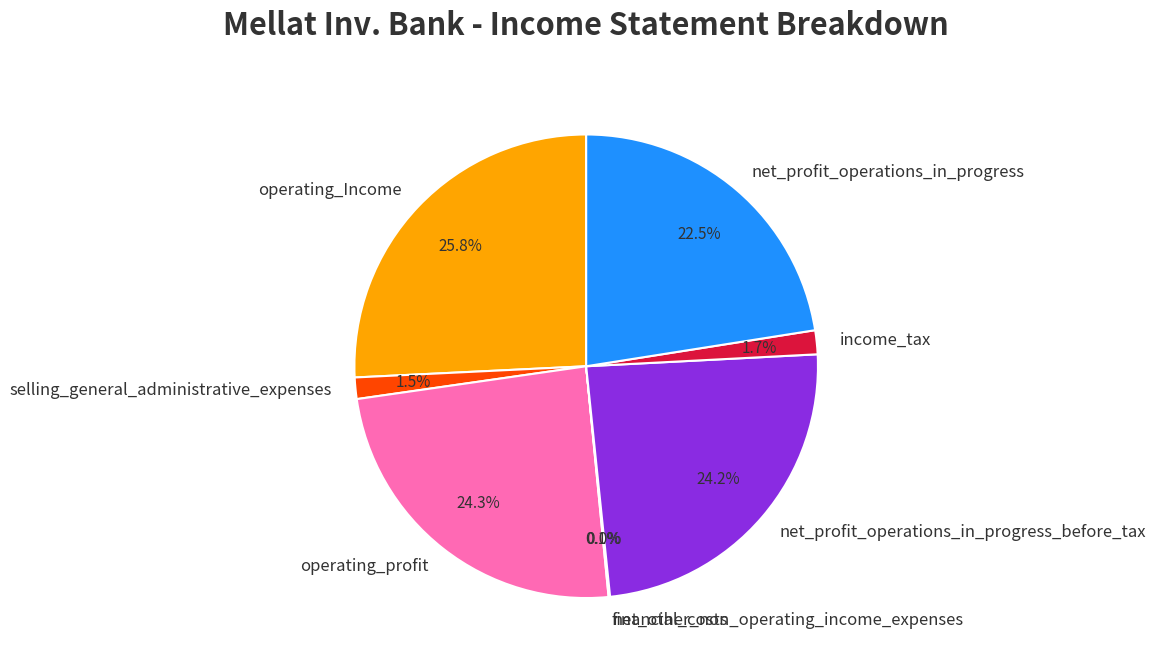

Which has a higher value, operating_profit or operating_Income?

operating_Income